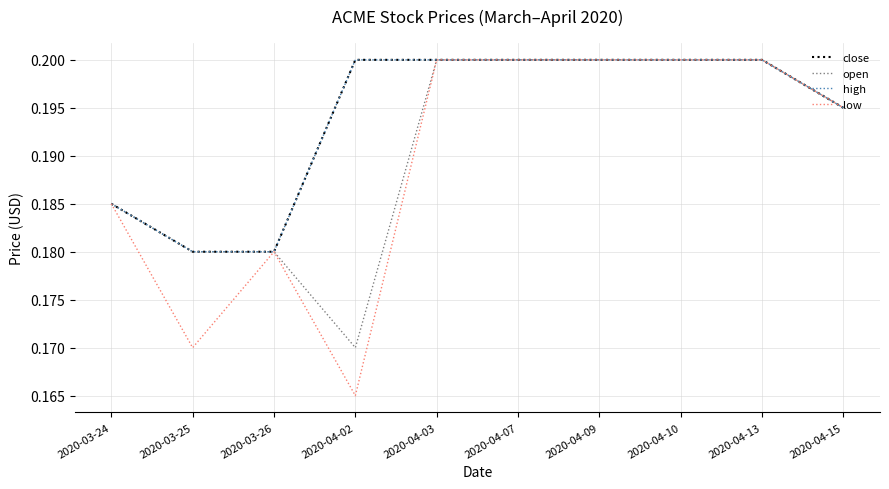

Does the chart have visible grid lines?

Yes